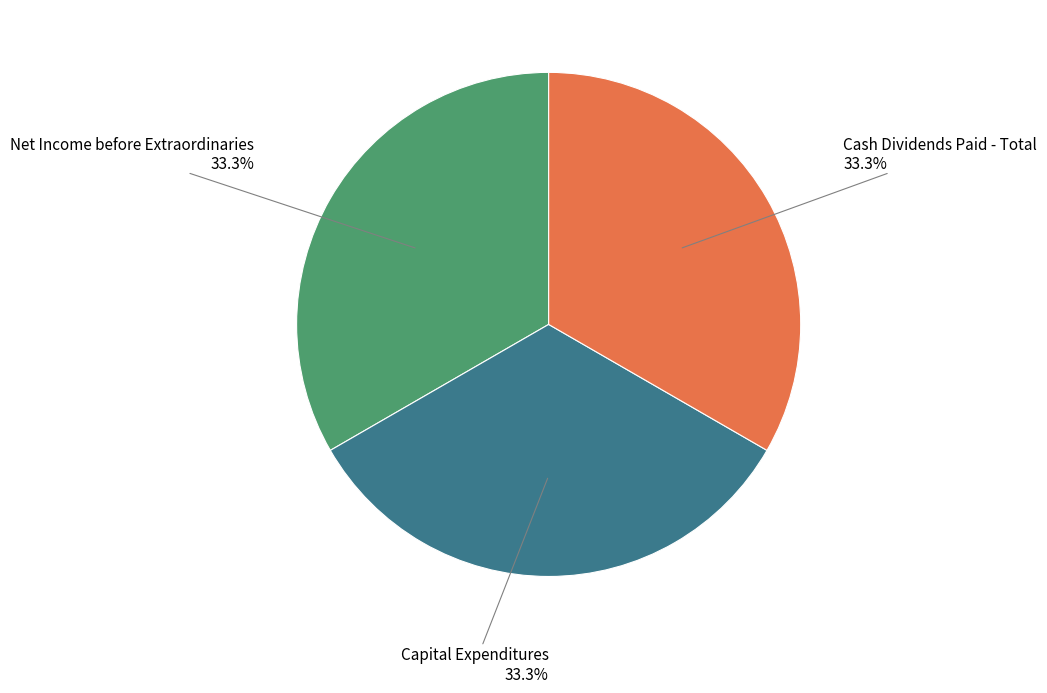

To the nearest percent, what is the average slice percentage?

33%